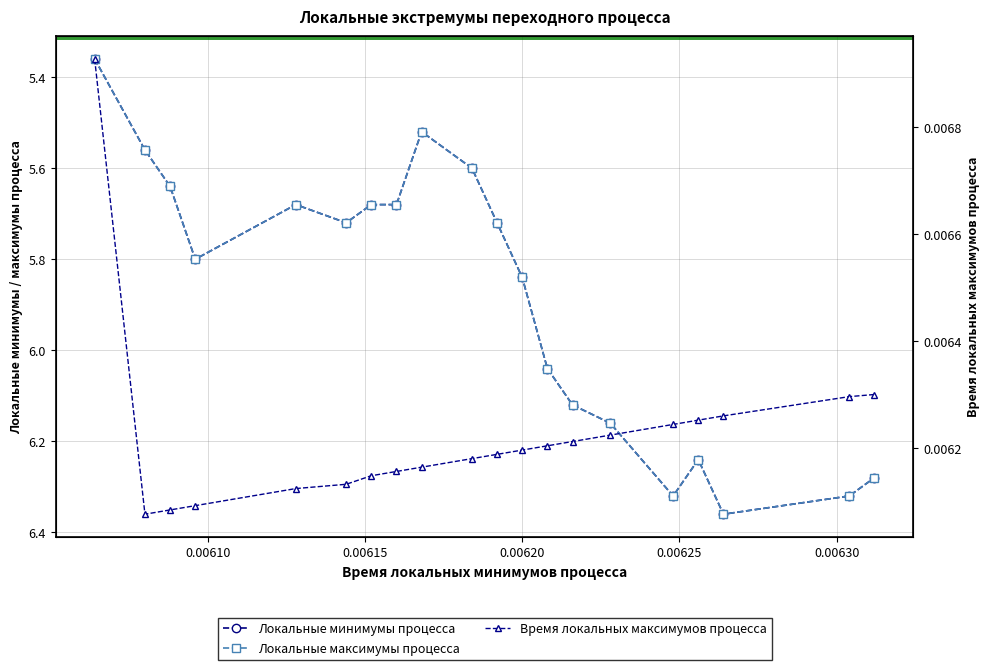

What is the minimum value for Локальные минимумы процесса?

5.4